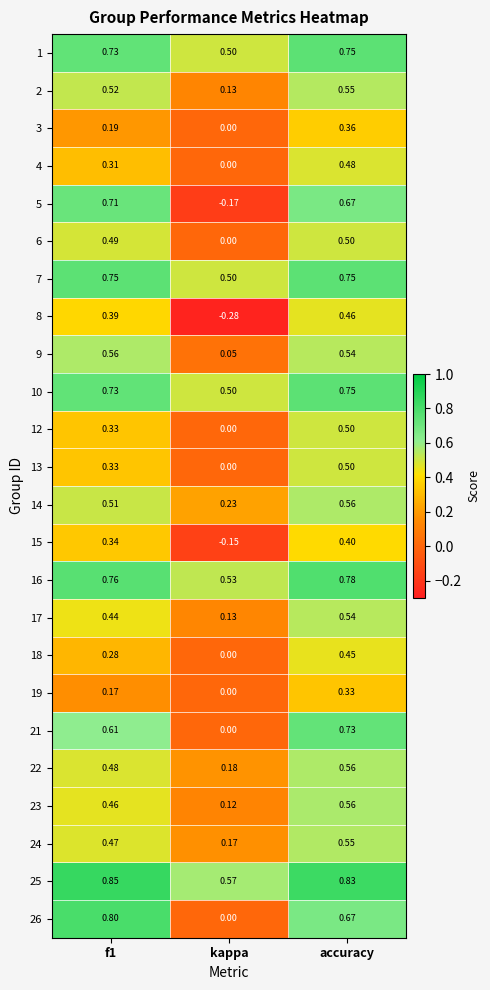

Which series has the largest range (max minus min)?

5